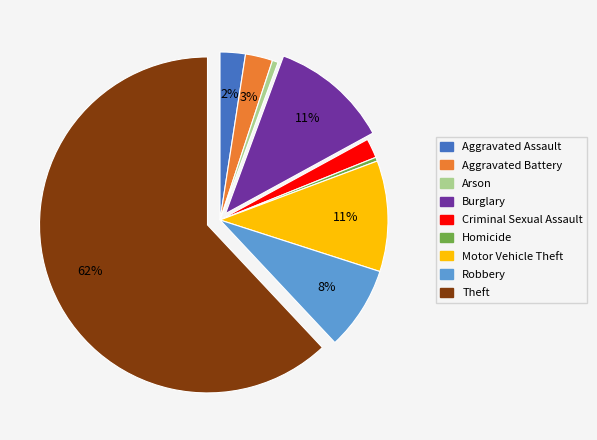

What percentage is the Theft slice, to the nearest percent?

62%